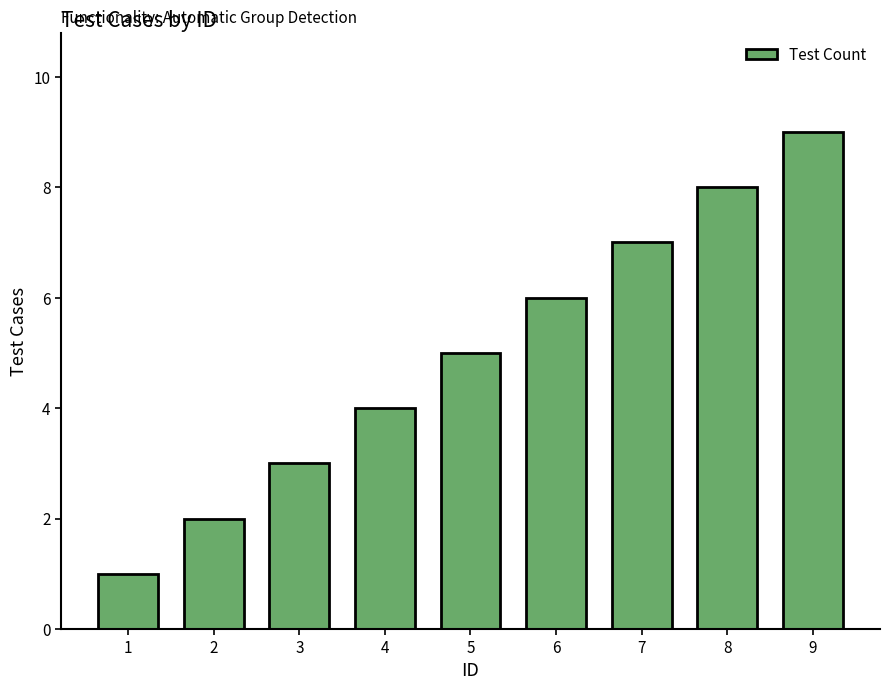

What is the greatest value displayed?

9